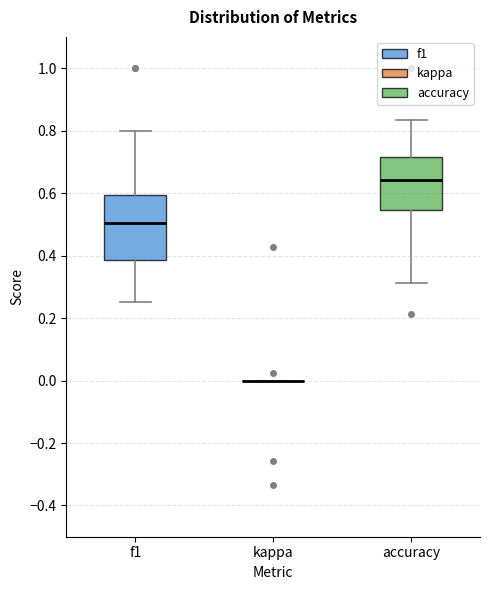

Reading left to right, read every box against the y-axis: the position of its median line, the range the box covers, and the ends of its whiskers. The values are not printed on the chart, so give them approximately, as read against the axis.

f1: median 0.50, box 0.38 to 0.60, whiskers 0.26 to 0.80
kappa: box collapsed to a line at 0.00, whiskers 0.00 to 0.00
accuracy: median 0.64, box 0.54 to 0.72, whiskers 0.32 to 0.84